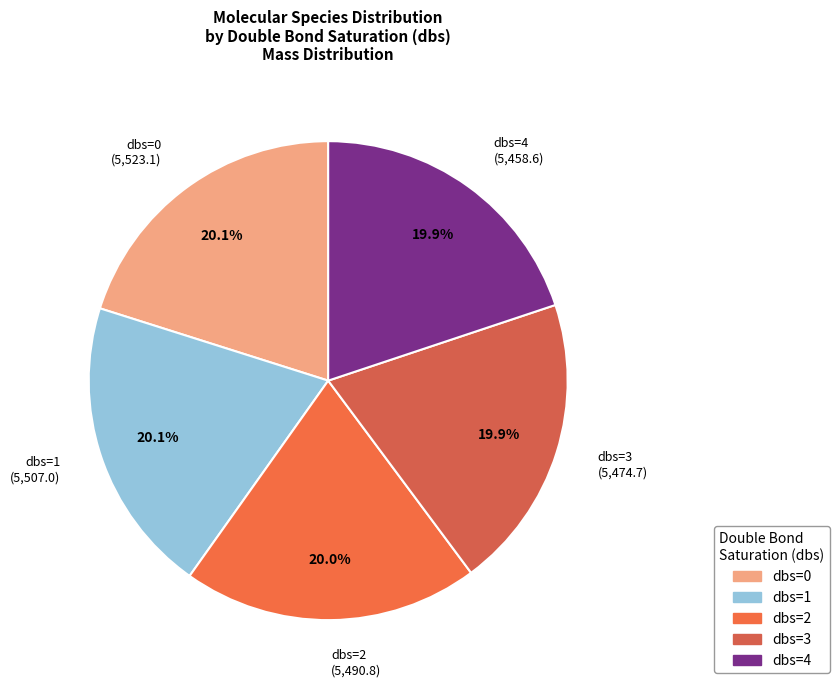

How many slices are in this pie chart?

5